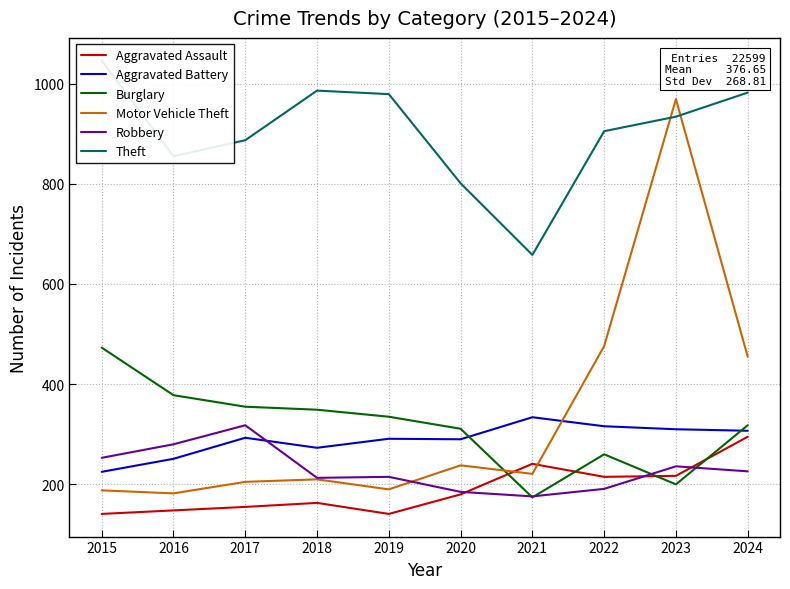

True or false: Aggravated Battery has a value of 437 at 2018.

False